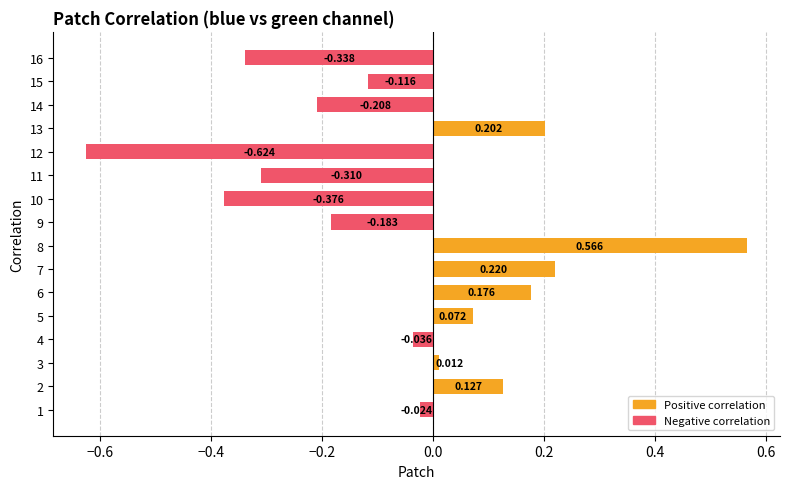

Is it true that the value at 6 is 0.2?

True